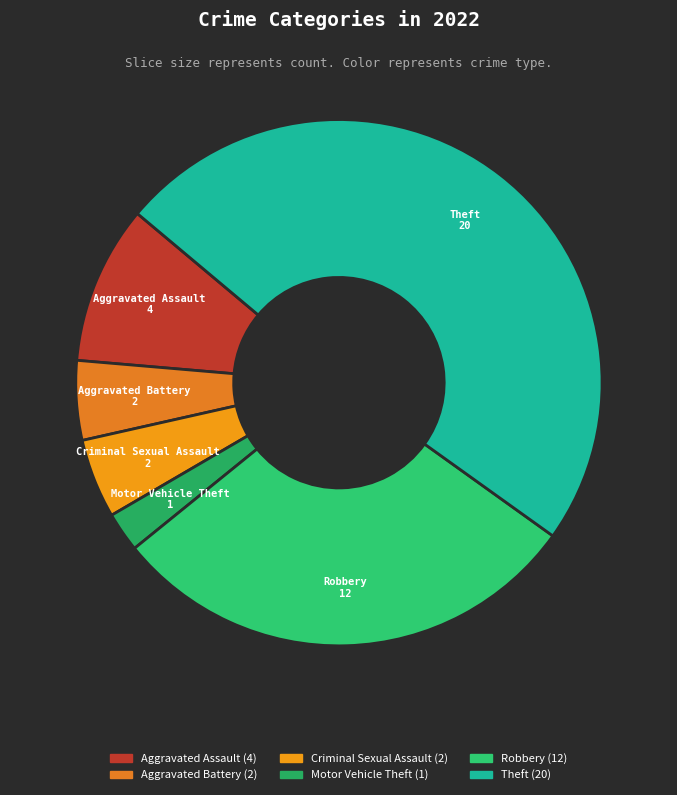

Which has a higher value, Aggravated Battery or Theft?

Theft